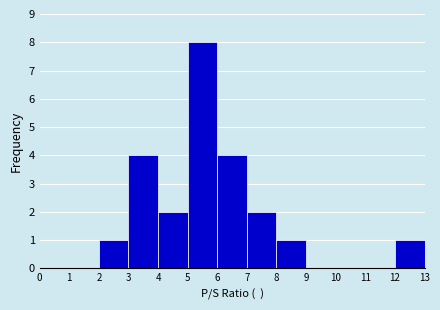

Reading left to right, list every bar in this chart as the range it spans on the x-axis followed by its height. The values are not printed on the chart, so give them approximately, as read against the axis.

0 to 1: 0
1 to 2: 0
2 to 3: 1
3 to 4: 4
4 to 5: 2
5 to 6: 8
6 to 7: 4
7 to 8: 2
8 to 9: 1
9 to 10: 0
10 to 11: 0
11 to 12: 0
12 to 13: 1